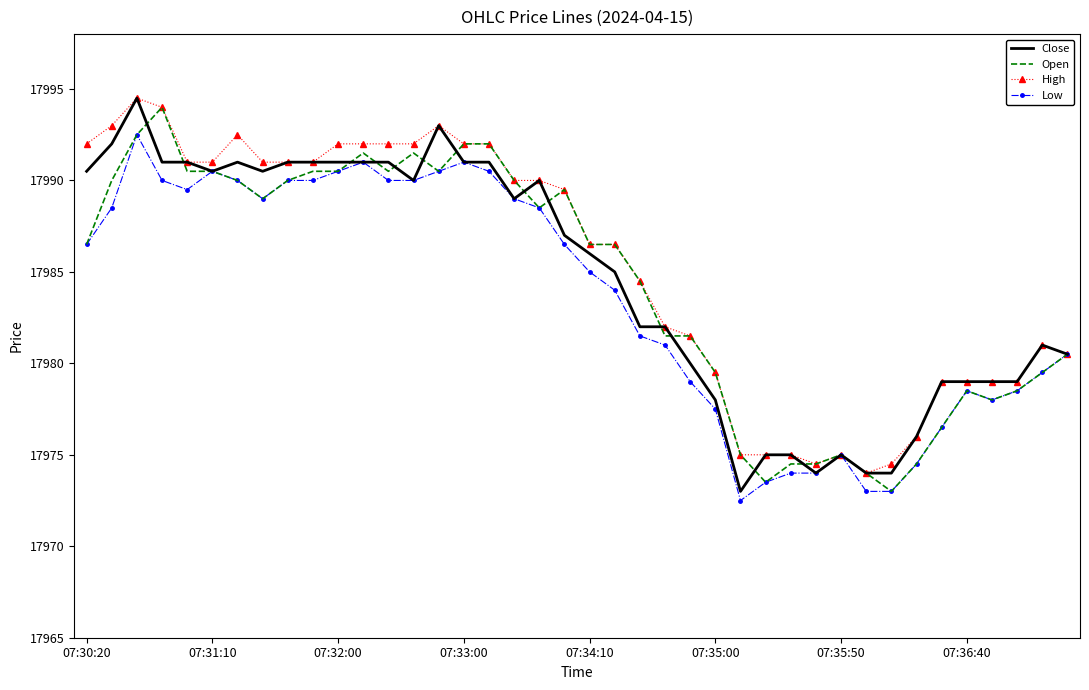

What is the difference between the second highest and minimum values in the Low series?

18.5